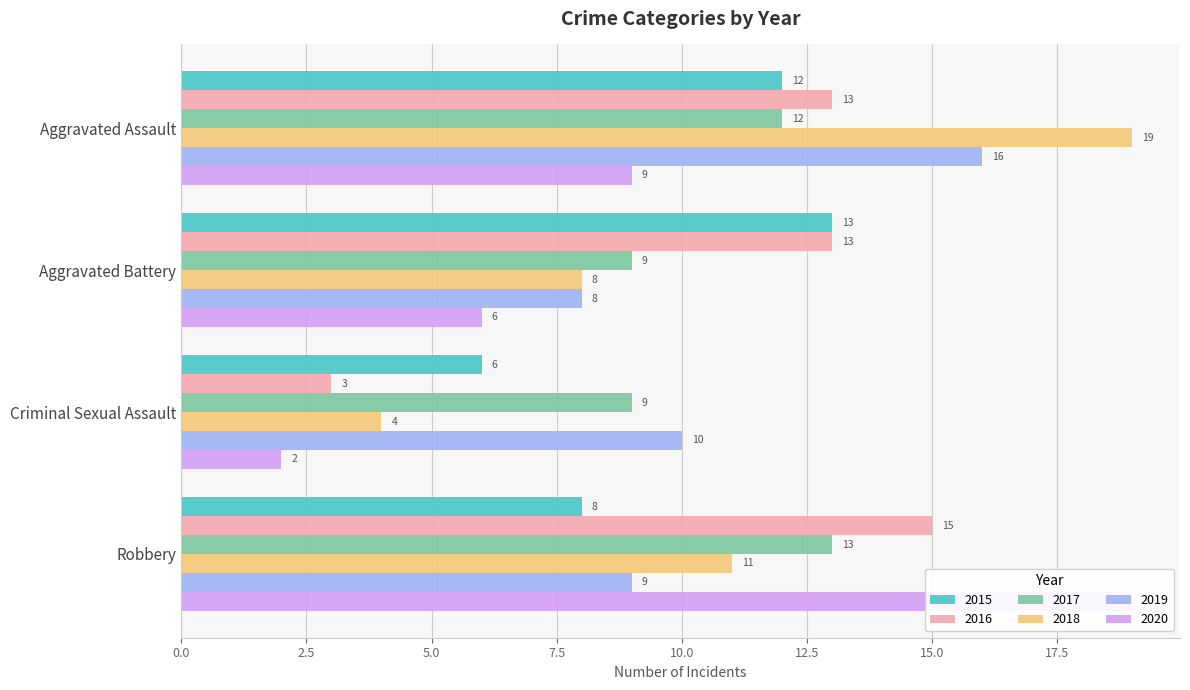

List the labels in order of 2020 value, smallest first.

Criminal Sexual Assault, Aggravated Battery, Aggravated Assault, Robbery